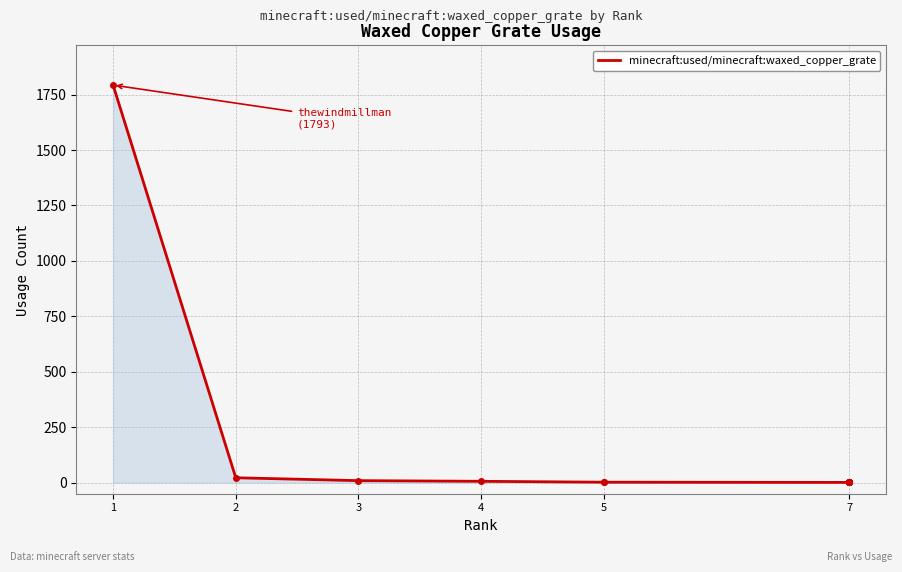

True or false: there are more than 1 points higher than both neighbors.

False